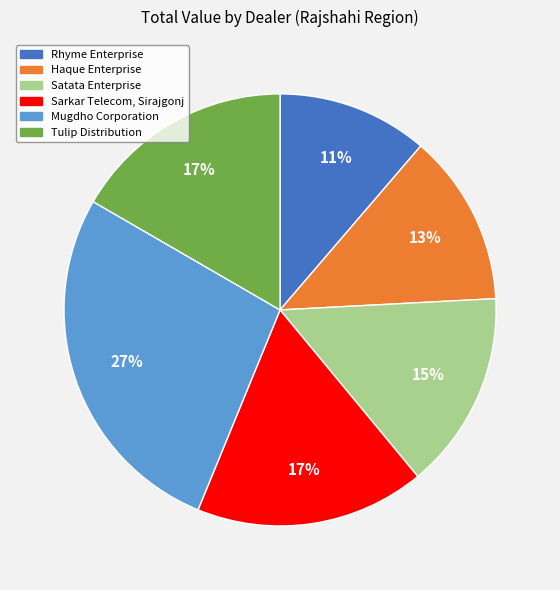

The Satata Enterprise slice represents 29% of the pie. True or false?

False